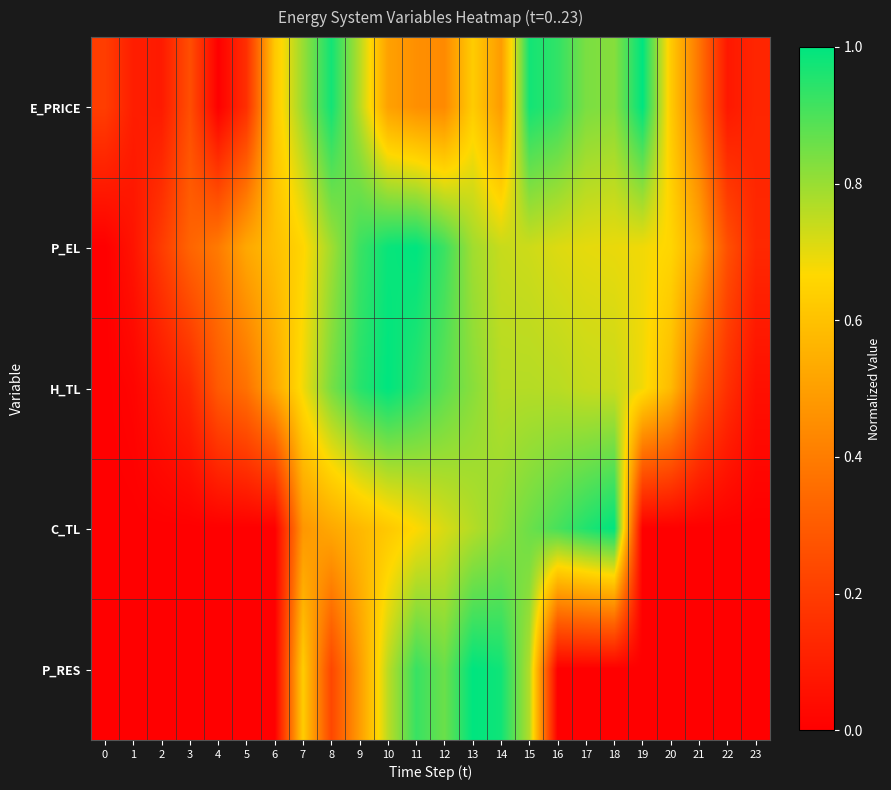

Between 3 and 12, which is larger?

12